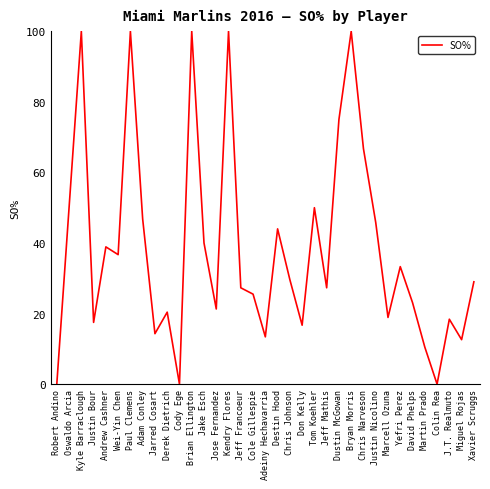

The value at Colin Rea is 0.0. True or false?

True